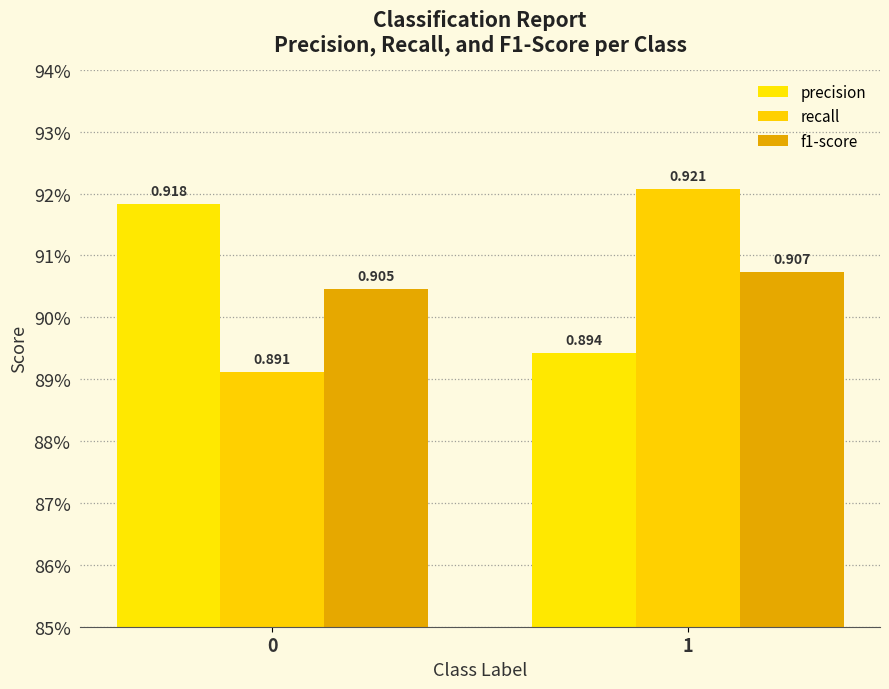

Reading left to right, list all the values displayed in this chart.

precision: 0.9	0.9
recall: 0.9	0.9
f1-score: 0.9	0.9